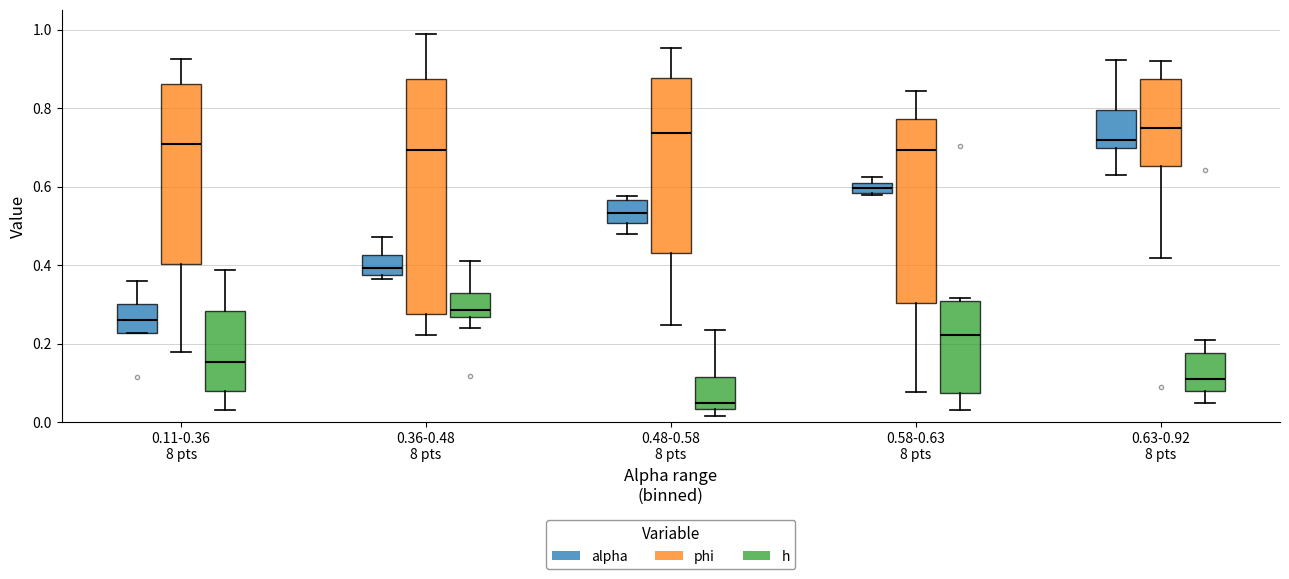

Which box is the tallest, from its lower edge to its upper edge?

0.36-0.48 8 pts (phi)